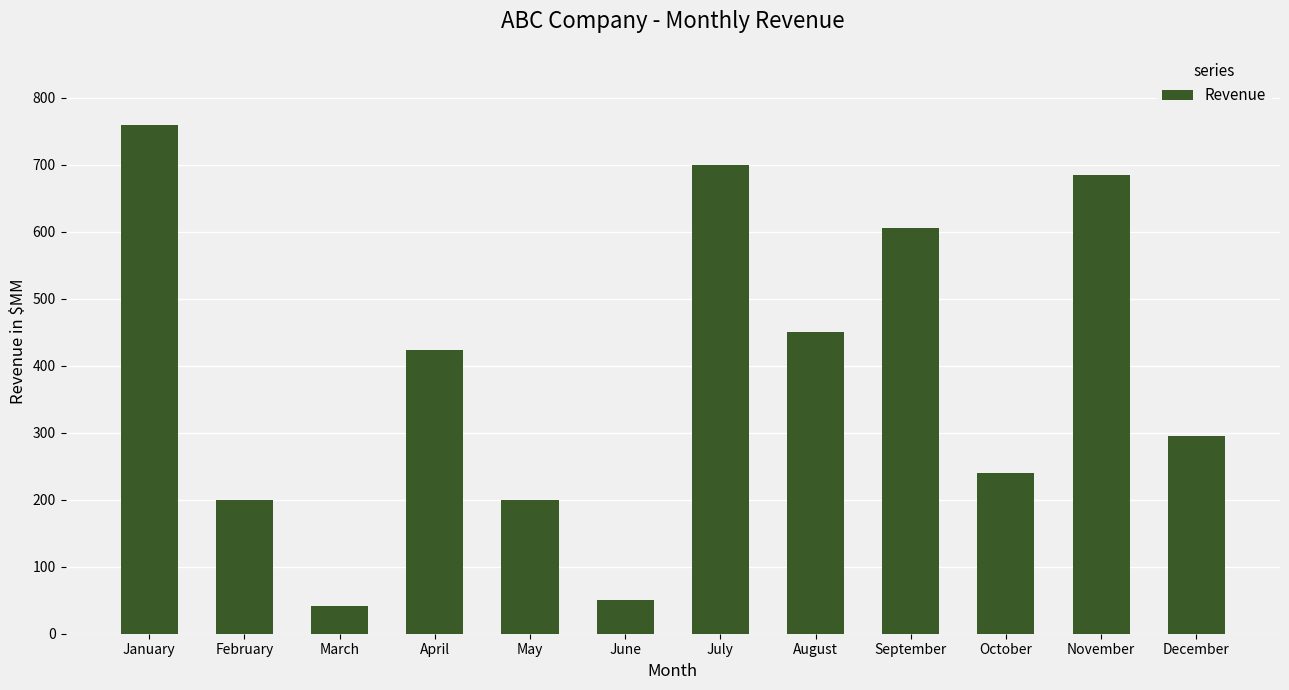

What is the sum of all values?

4649